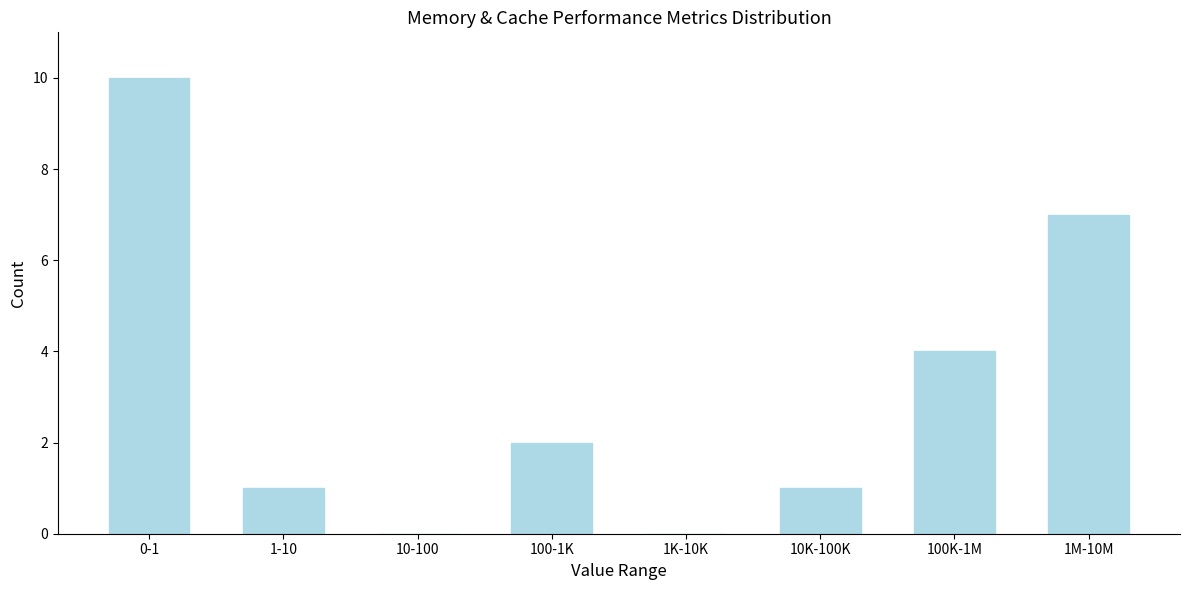

Reading right to left, extract all data points from this chart.

1M-10M=7	100K-1M=4	10K-100K=1	1K-10K=0	100-1K=2	10-100=0	1-10=1	0-1=10